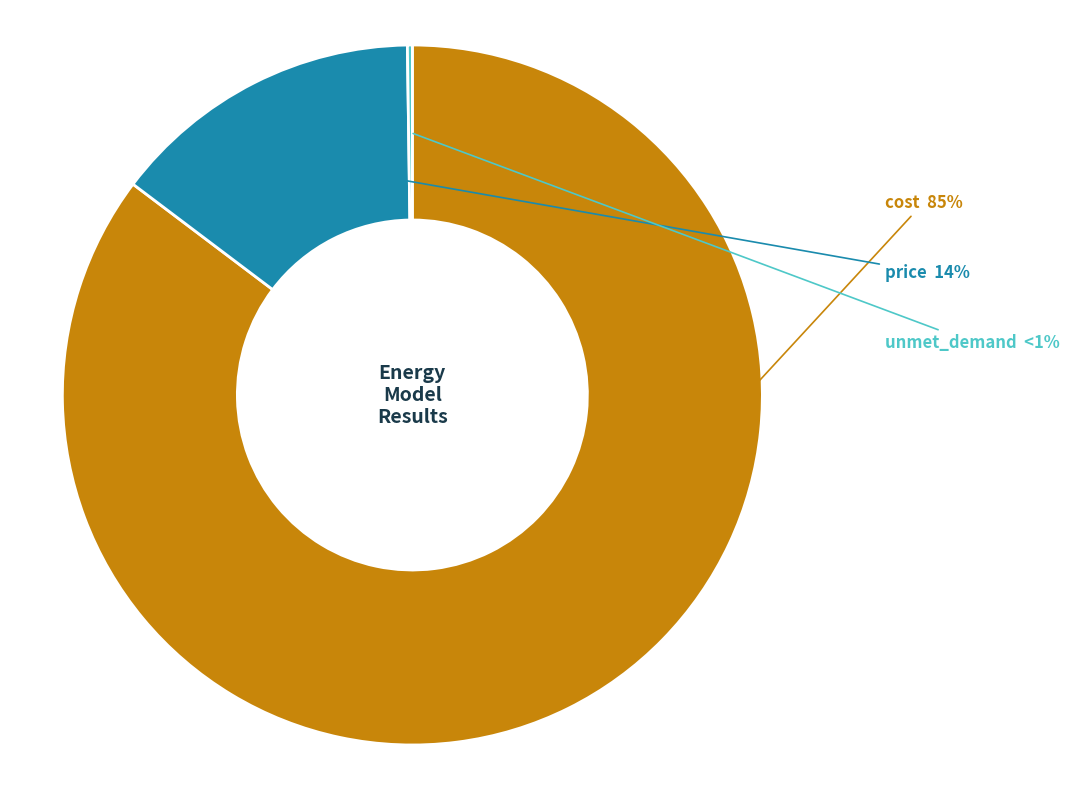

To the nearest percent, what is the difference between the unmet_demand and cost slice percentages?

85%